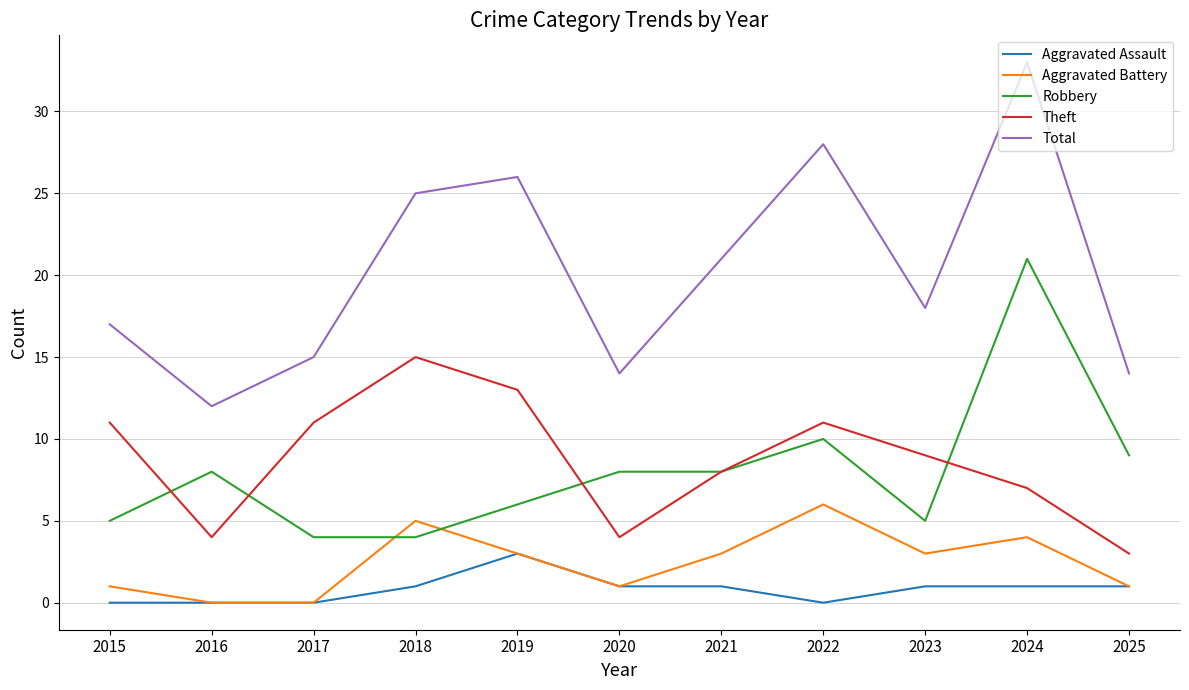

At how many categories does at least one series exceed 3?

11